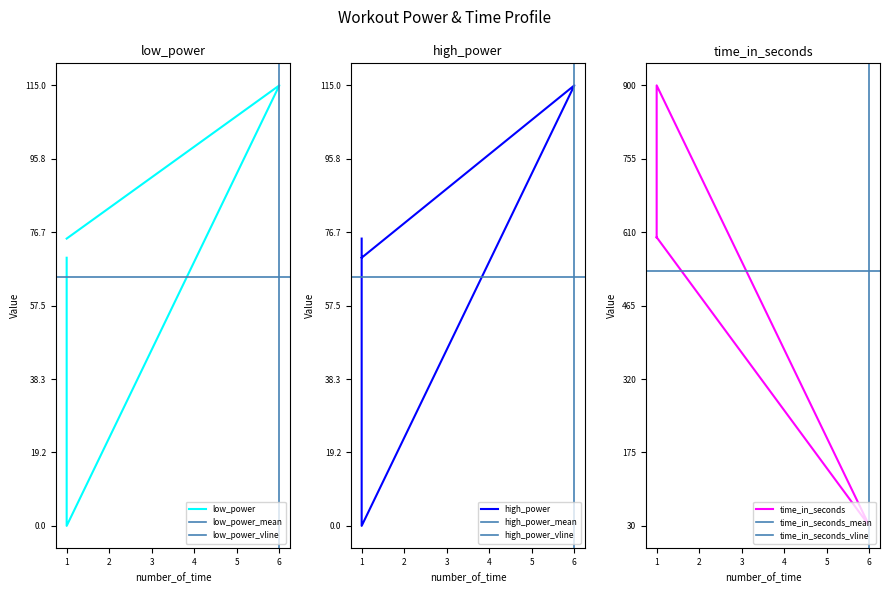

Is this an area chart (filled region under the line)?

No